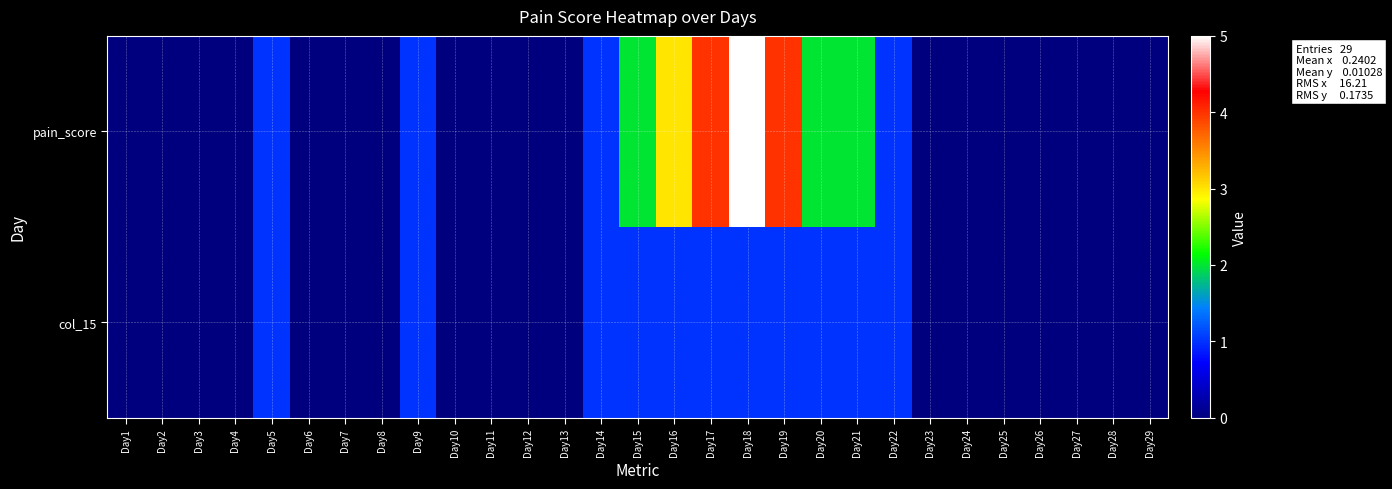

Reading left to right, what are all the values shown in this chart?

pain_score: Day1=0	Day2=0	Day3=0	Day4=0	Day5=1	Day6=0	Day7=0	Day8=0	Day9=1	Day10=0	Day11=0	Day12=0	Day13=0	Day14=1	Day15=2	Day16=3	Day17=4	Day18=5	Day19=4	Day20=2	Day21=2	Day22=1	Day23=0	Day24=0	Day25=0	Day26=0	Day27=0	Day28=0	Day29=0
col_15: Day1=0	Day2=0	Day3=0	Day4=0	Day5=1	Day6=0	Day7=0	Day8=0	Day9=1	Day10=0	Day11=0	Day12=0	Day13=0	Day14=1	Day15=1	Day16=1	Day17=1	Day18=1	Day19=1	Day20=1	Day21=1	Day22=1	Day23=0	Day24=0	Day25=0	Day26=0	Day27=0	Day28=0	Day29=0